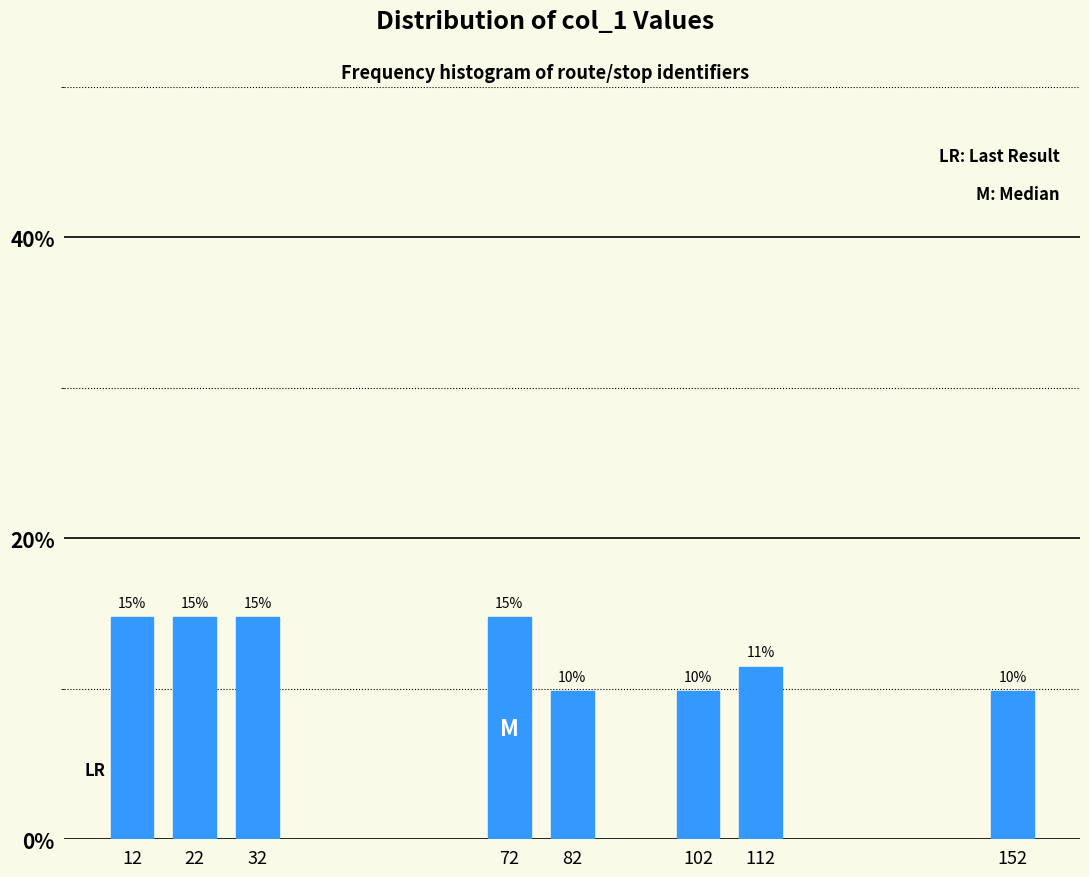

Does the chart contain any negative values?

No